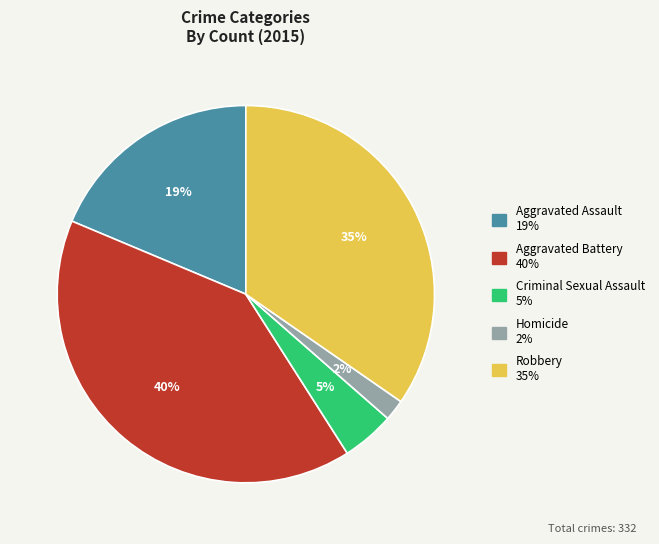

Is there any slice that represents more than half of the pie?

No